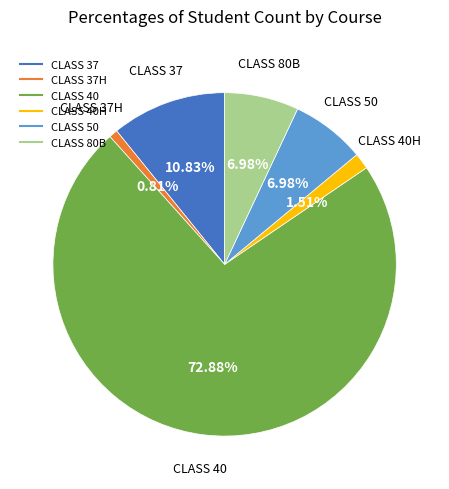

Is there any slice that represents more than half of the pie?

Yes